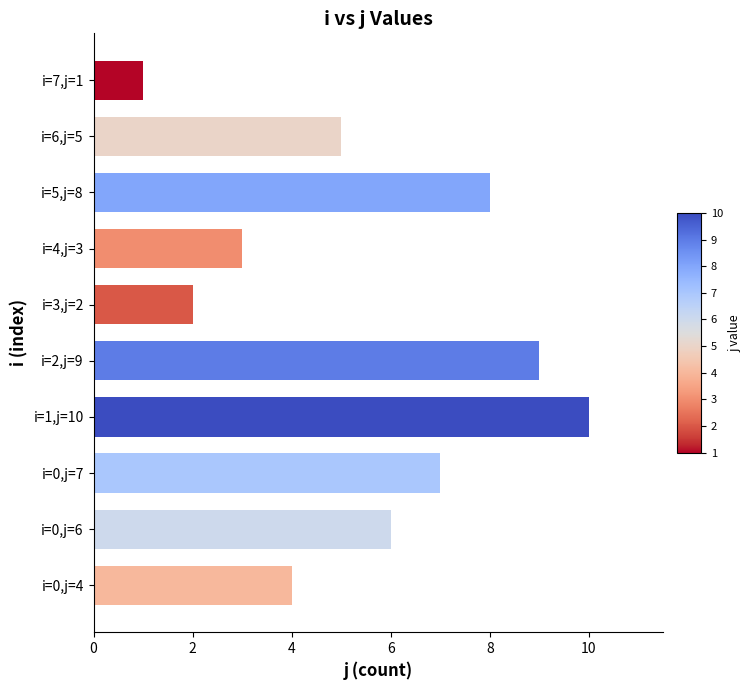

What is the ratio of the value at i=5,j=8 to the value at i=6,j=5?

1.6